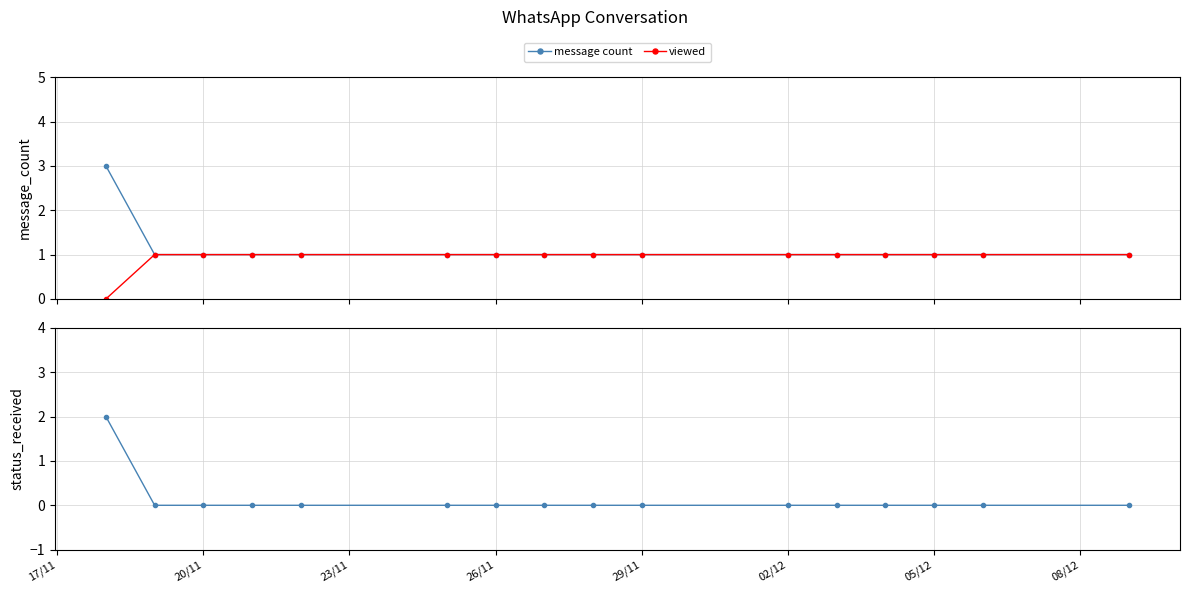

What is the maximum value for message count?

3